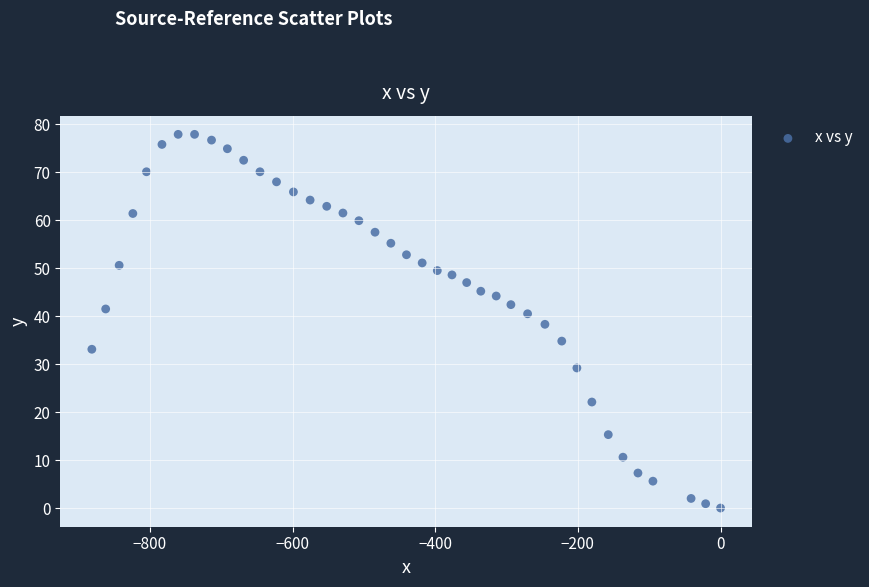

What is the range of Y values (max minus min)?

77.9